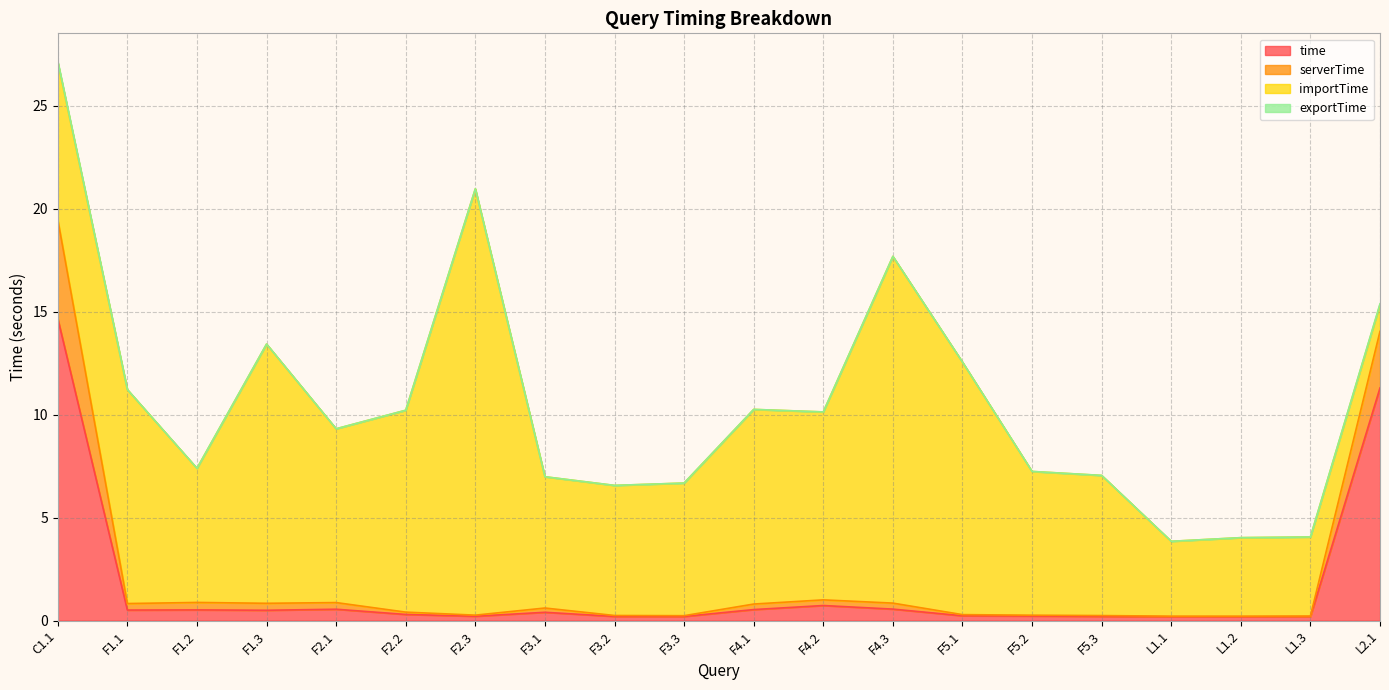

True or false: time and serverTime cross at least once.

False